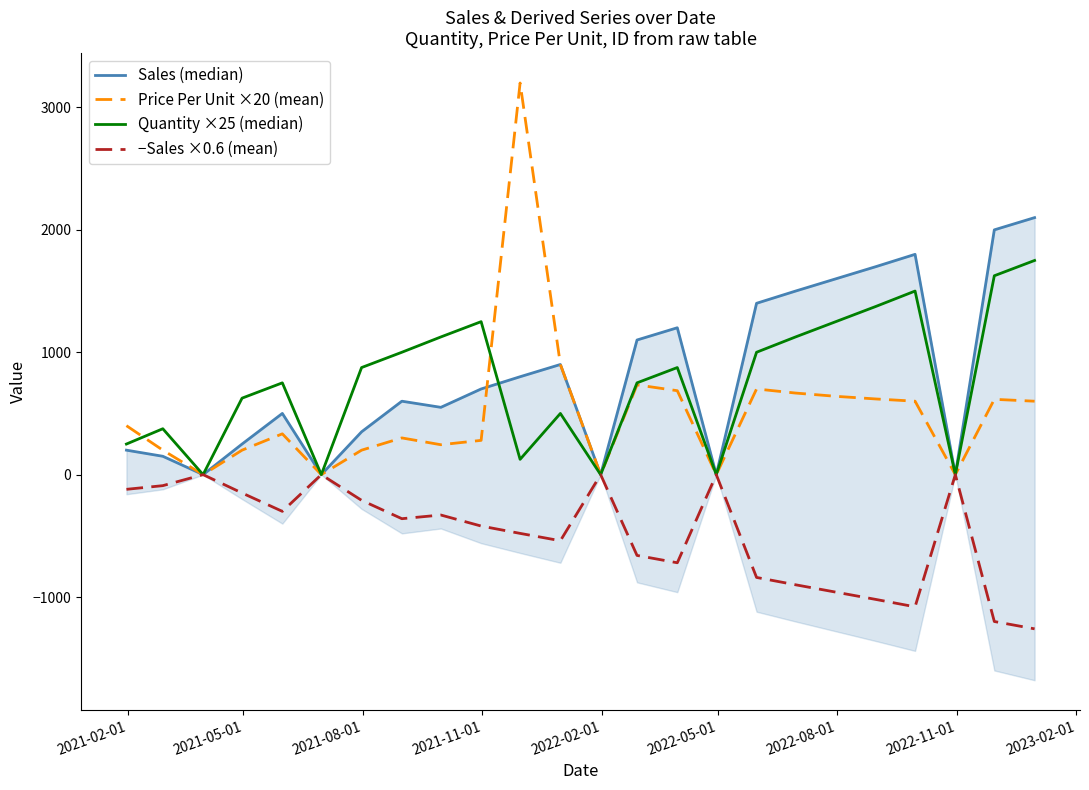

Reading left to right, extract all data points from this chart.

Sales (median): 200.0	150.0	0.0	250.0	500.1	0.0	350.0	600.0	549.9	700.0	800.0	900.0	0.0	1100.1	1200.2	0.0	1400.0	1499.8	1600.0	1700.0	1800.0	0.0	2000.0	2100.0
Price Per Unit ×20 (mean): 400.0	200.0	0.0	200.0	333.4	0.0	200.0	300.0	244.4	280.0	3200.0	900.0	0.0	733.4	685.8	0.0	700.0	666.6	640.0	618.2	600.0	0.0	615.4	600.0
Quantity ×25 (median): 250.0	375.0	0.0	625.0	750.0	0.0	875.0	1000.0	1125.0	1250.0	125.0	500.0	0.0	750.0	875.0	0.0	1000.0	1125.0	1250.0	1375.0	1500.0	0.0	1625.0	1750.0
−Sales ×0.6 (mean): -120.0	-90.0	-0.0	-150.0	-300.1	-0.0	-210.0	-360.0	-329.9	-420.0	-480.0	-540.0	-0.0	-660.1	-720.1	-0.0	-840.0	-899.9	-960.0	-1020.0	-1080.0	-0.0	-1200.0	-1260.0